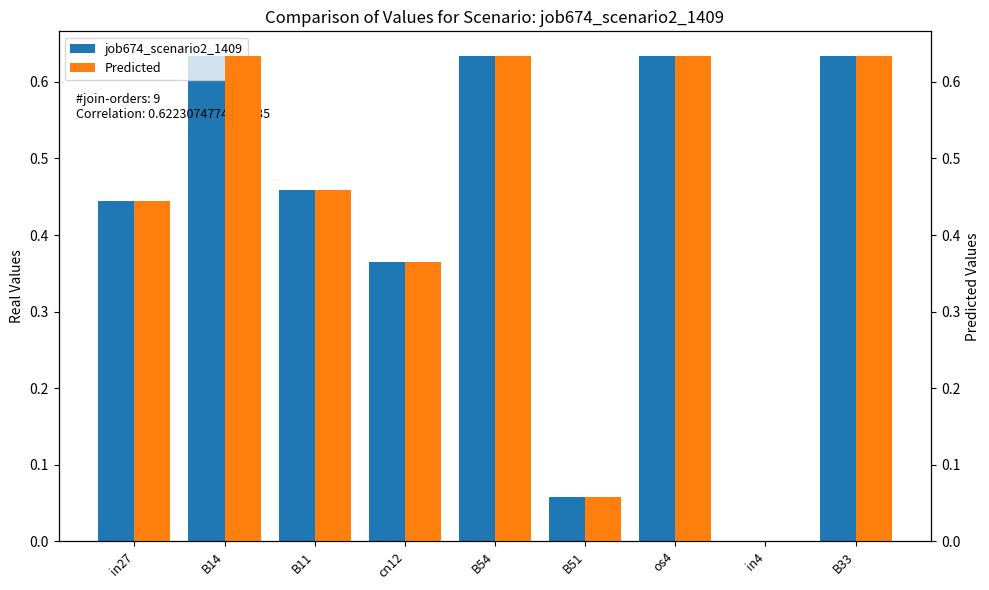

The Predicted series shows 0.2 at B54. True or false?

False